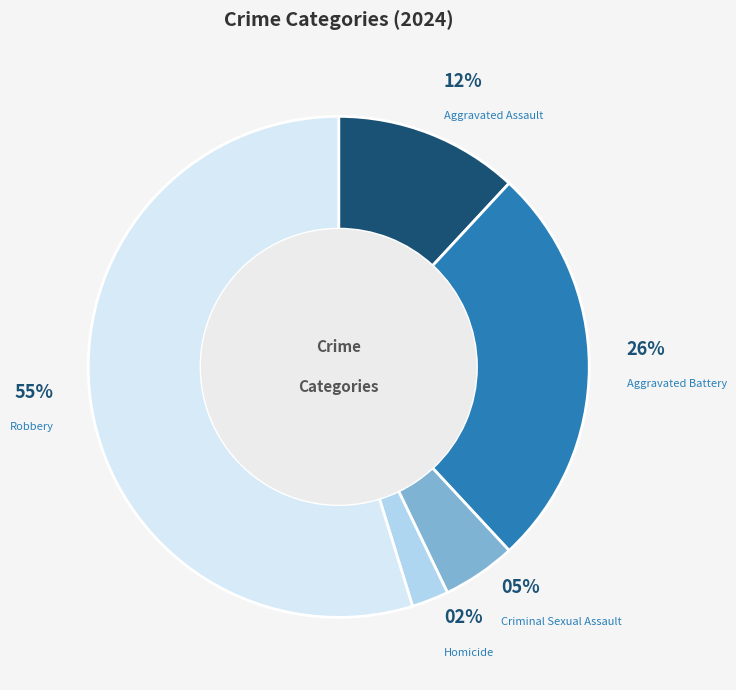

To the nearest percent, what is the average slice percentage?

20%